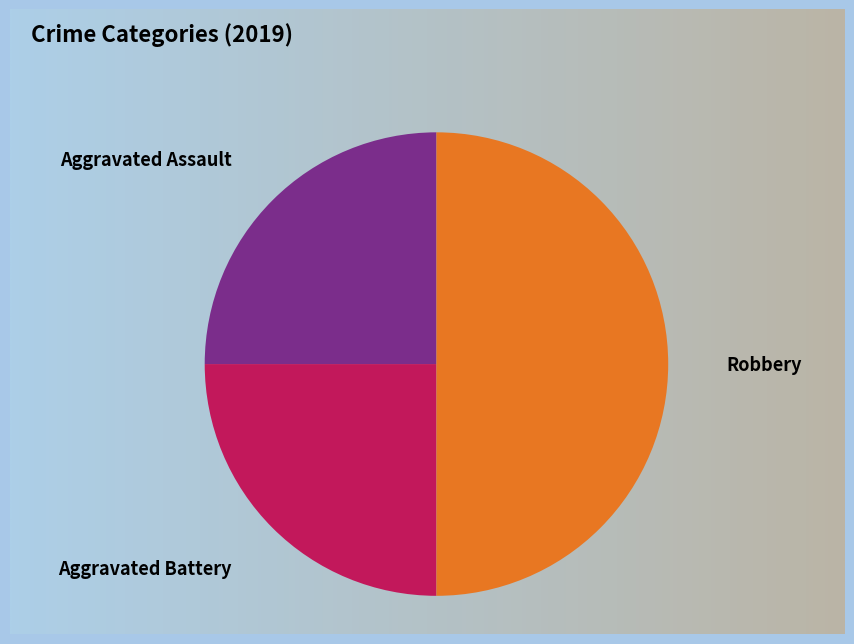

Is there a majority slice in this chart?

No